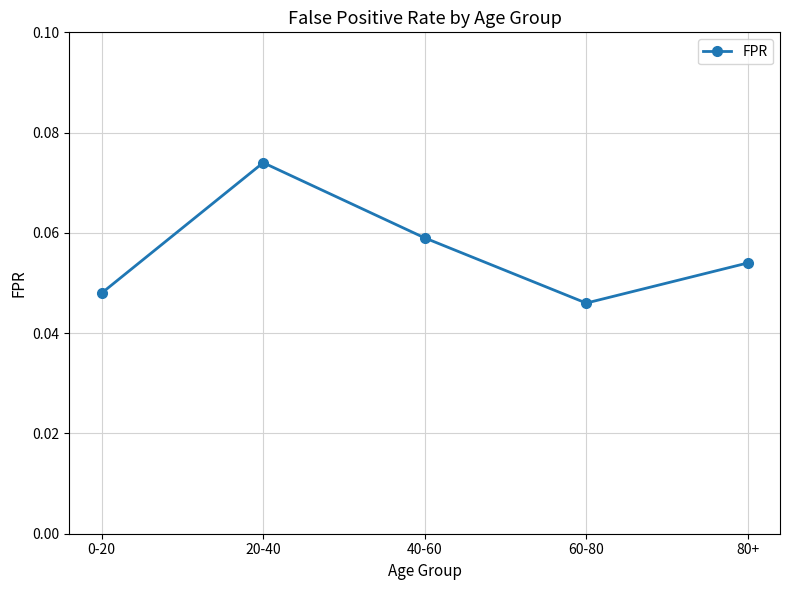

Between 40-60 and 80+, which is larger?

40-60